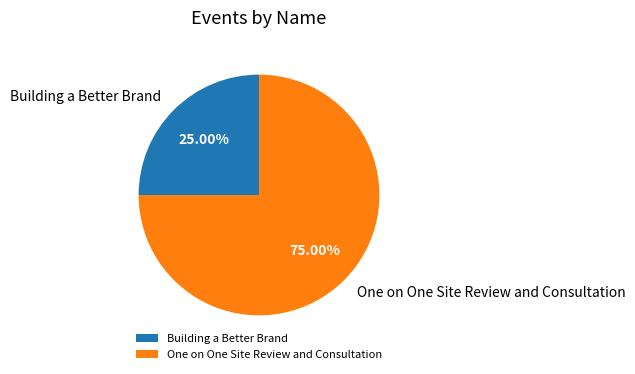

What portion of the pie excludes Building a Better Brand?

75.0%